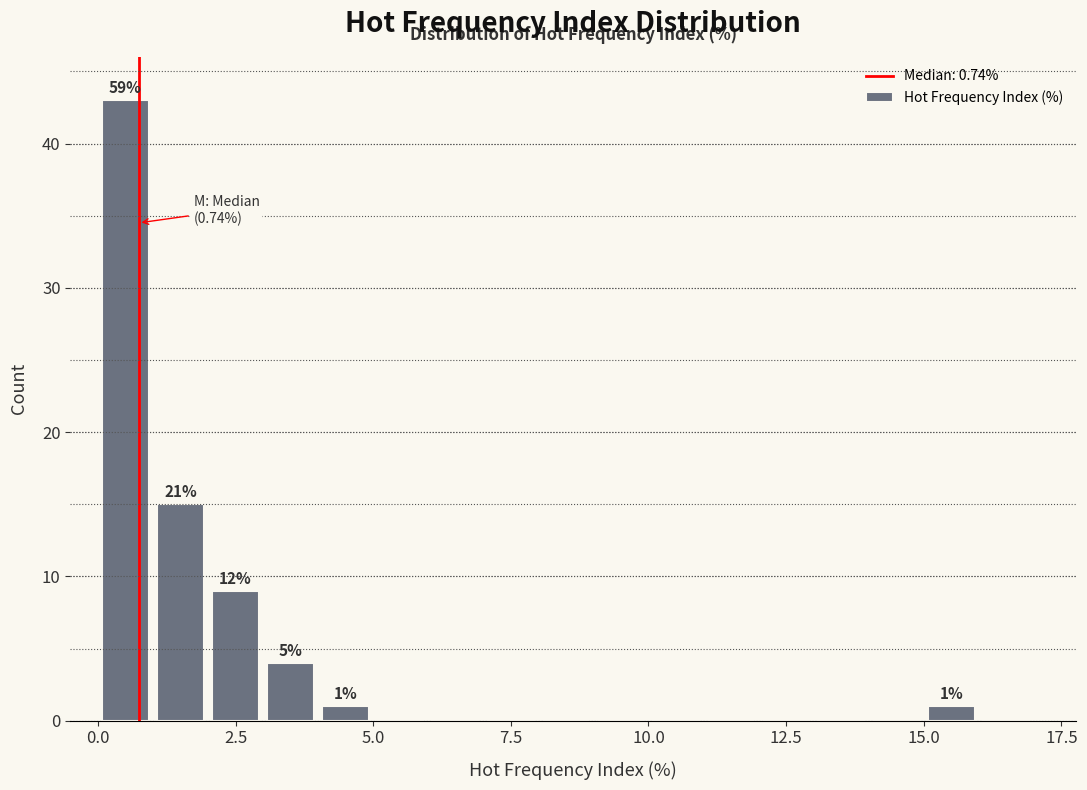

Read against the x-axis, roughly where is the centre of the tallest bar?

0.5